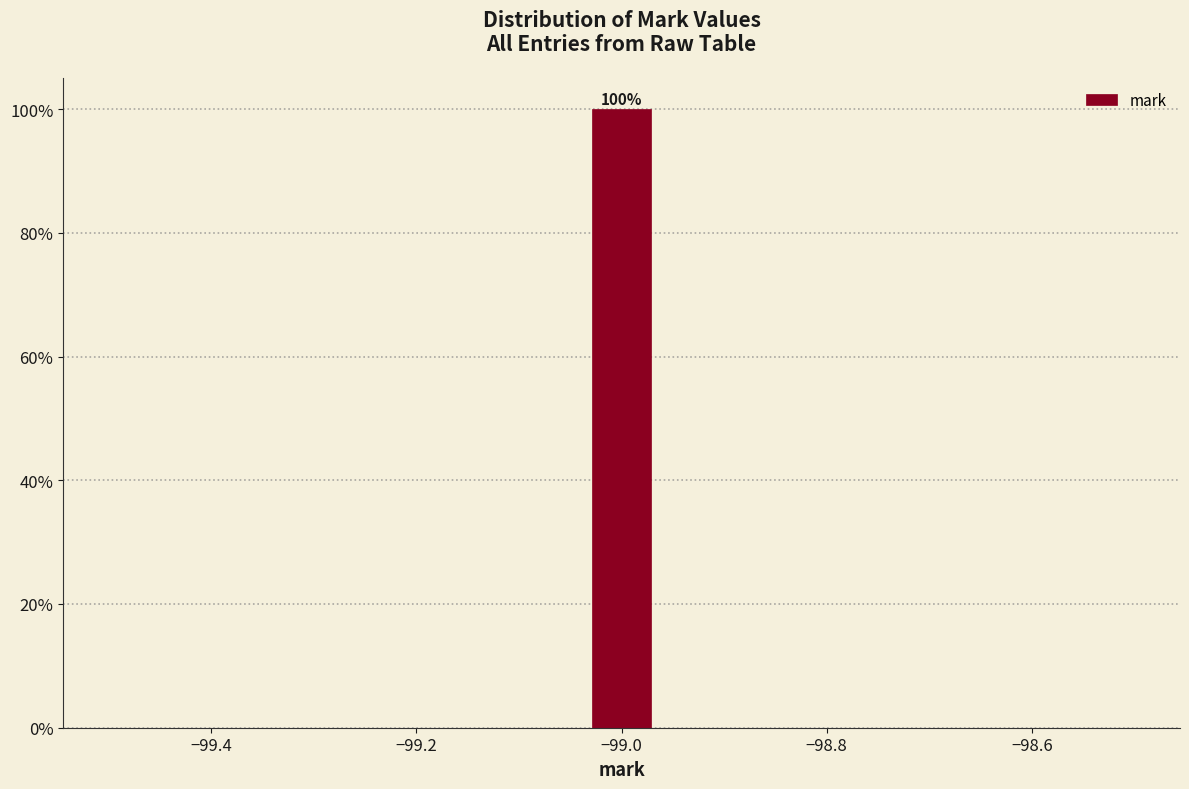

Around what value on the x-axis is the tallest bar? Give the approximate position of its centre, as read against the axis.

-99.00